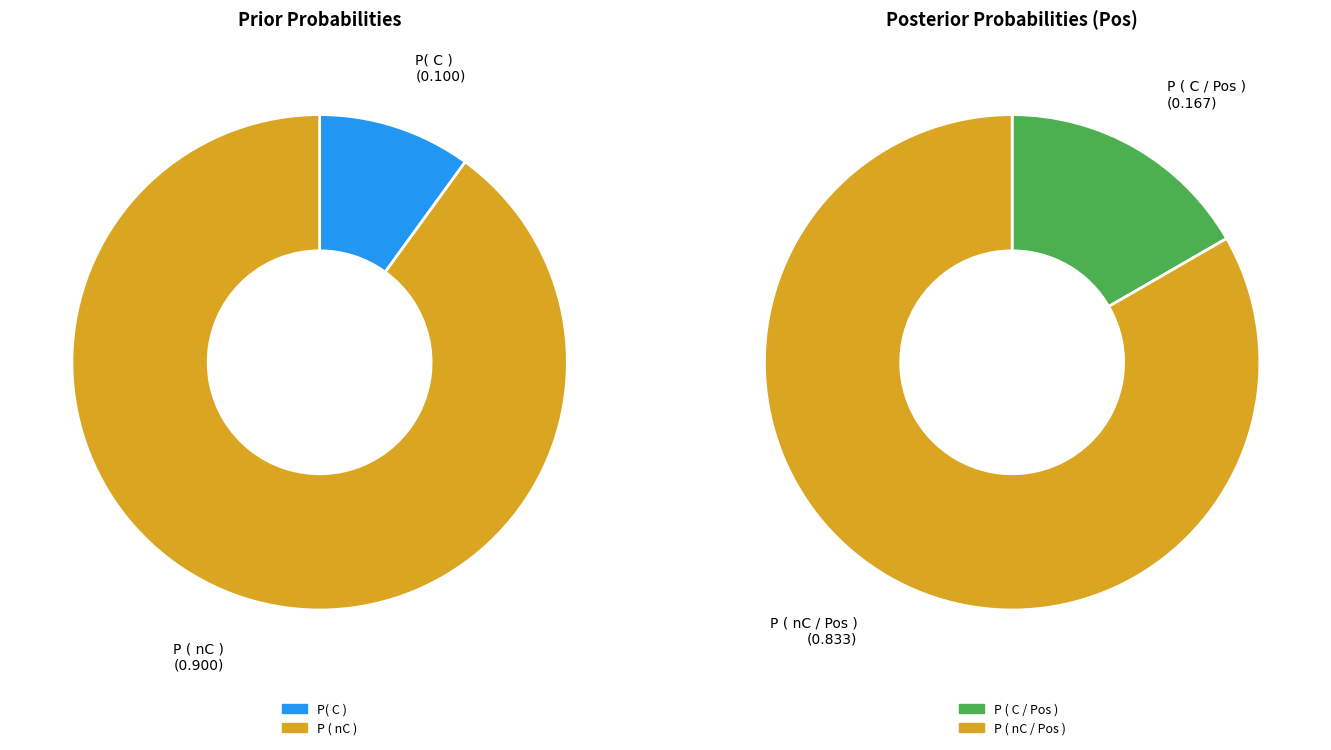

Rank the categories by value from highest to lowest.

P ( nC ), P( C )